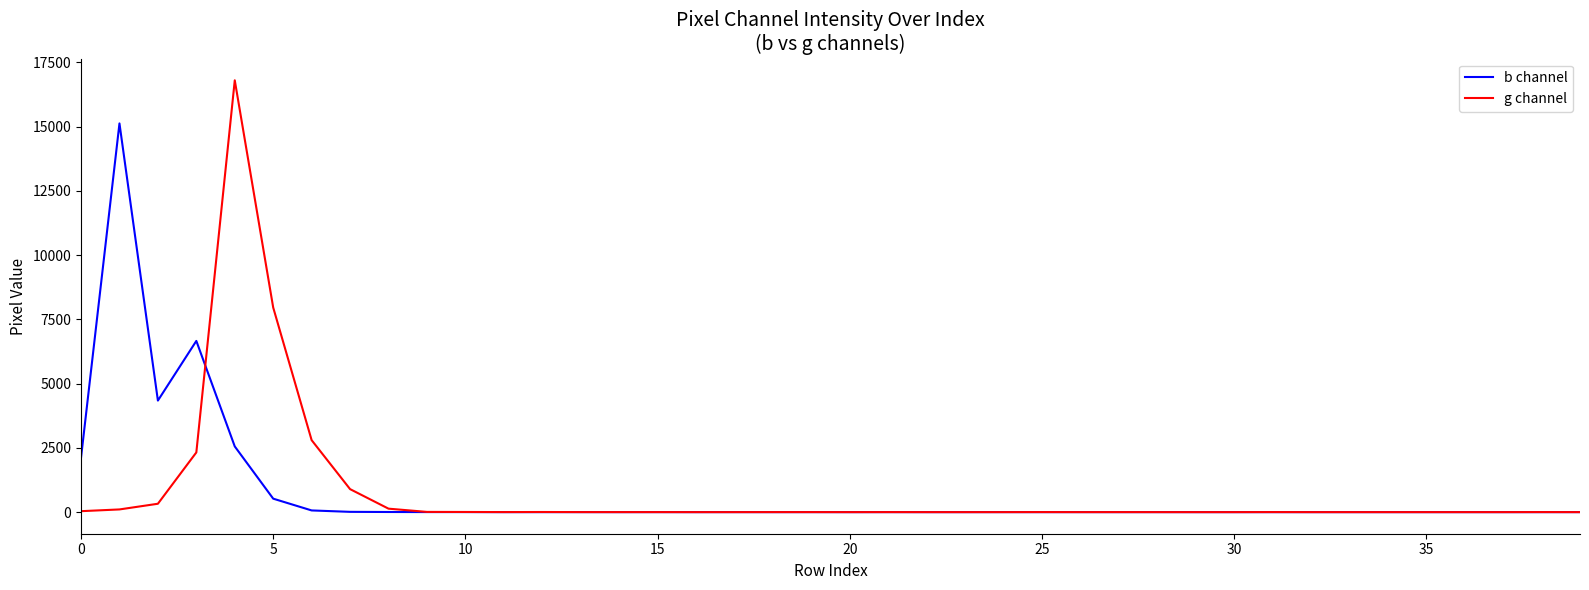

List the series in order of their peak value, highest first.

g channel, b channel